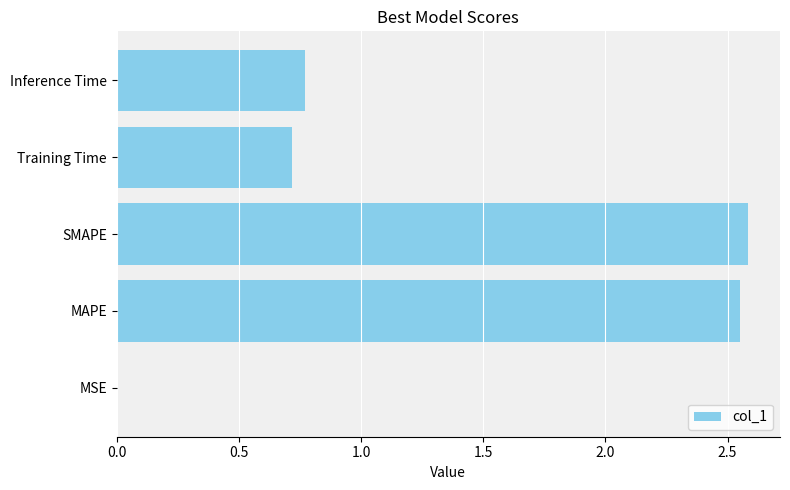

Between Inference Time and MAPE, which is larger?

MAPE